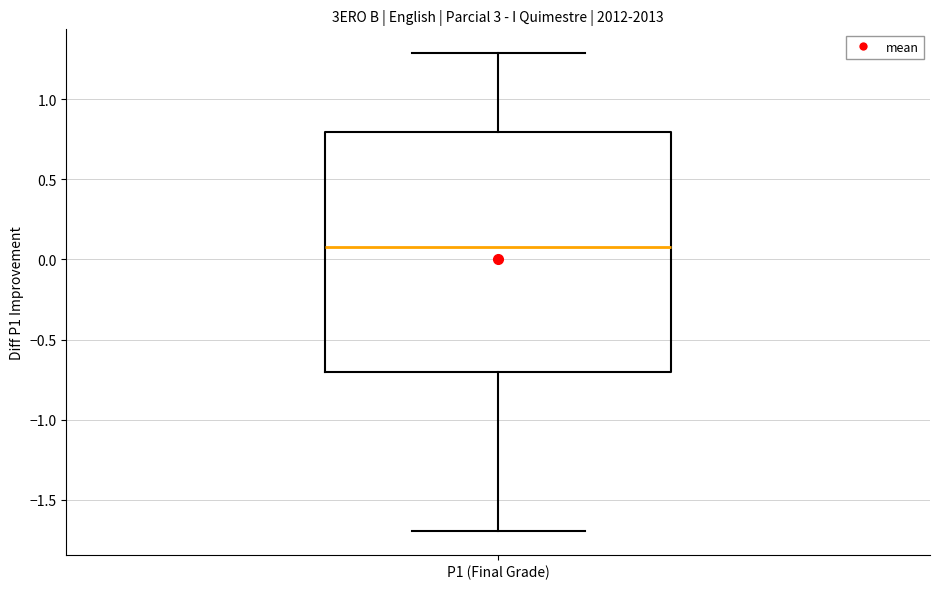

Read this box plot against the y-axis: the position of the median line, the range covered by the box, and the ends of both whiskers. The values are not printed on the chart, so give them approximately, as read against the axis.

median 0.1, box -0.7 to 0.8, whiskers -1.7 to 1.3